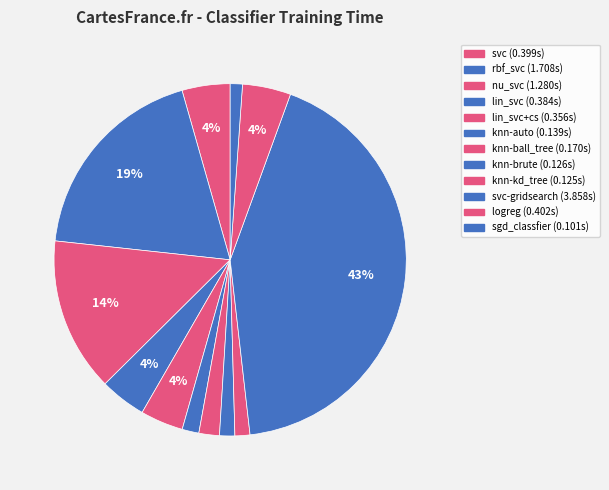

To the nearest percent, what is the difference between the largest and smallest slice percentages?

42%